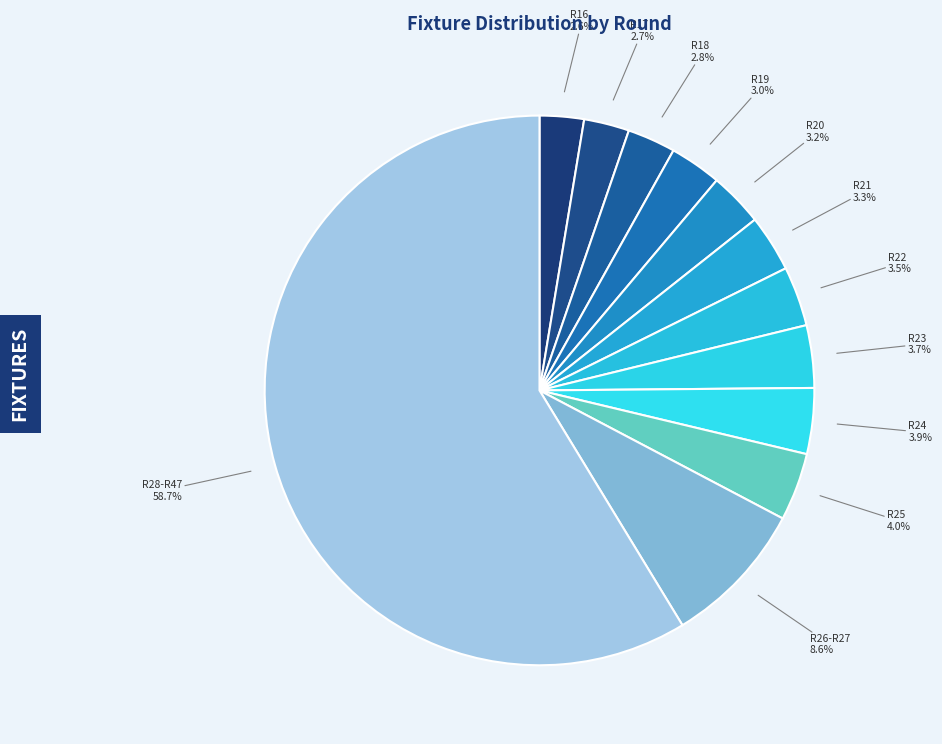

How many slices are in this pie chart?

12